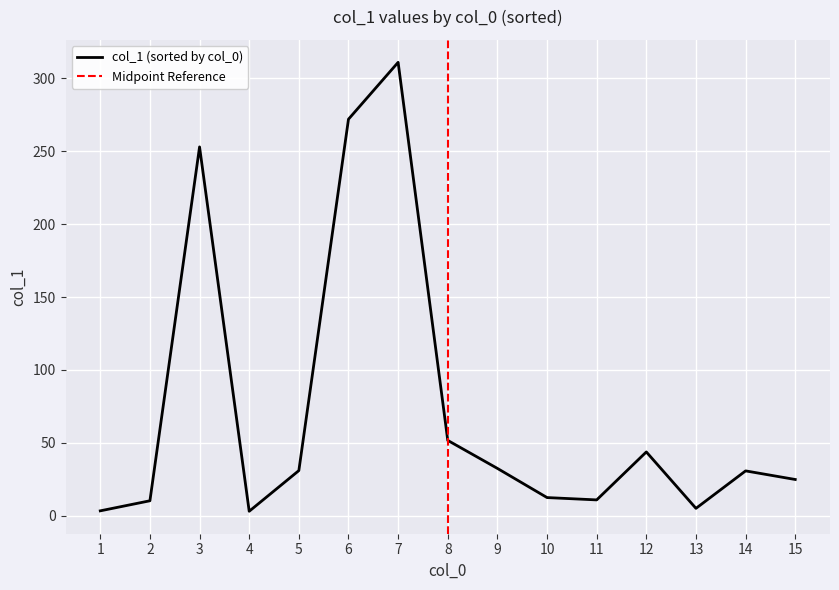

What is the maximum value shown in the chart?

311.0